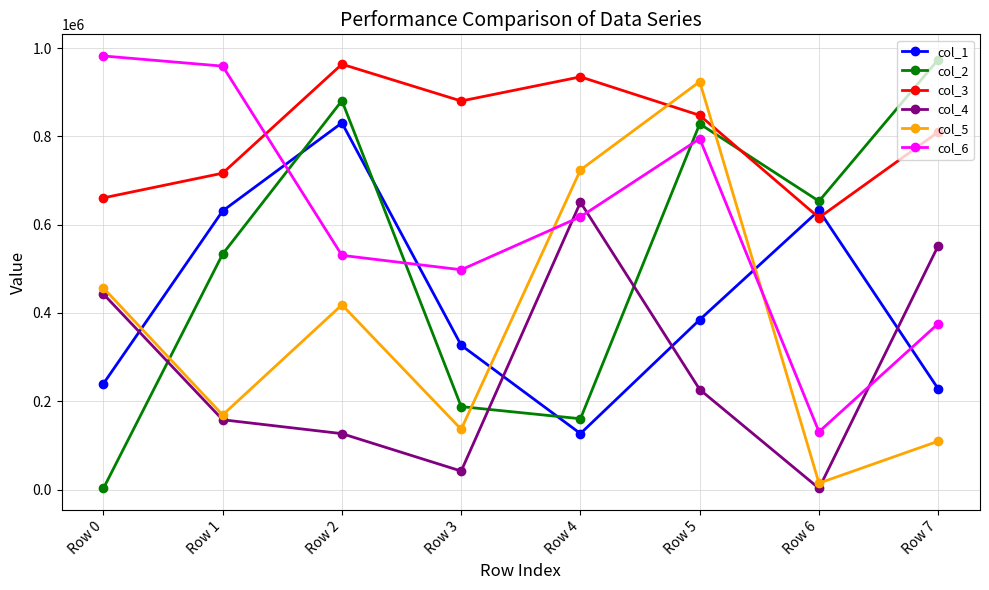

Is the value of col_1 at Row 3 greater than the value of col_5 at Row 1?

Yes